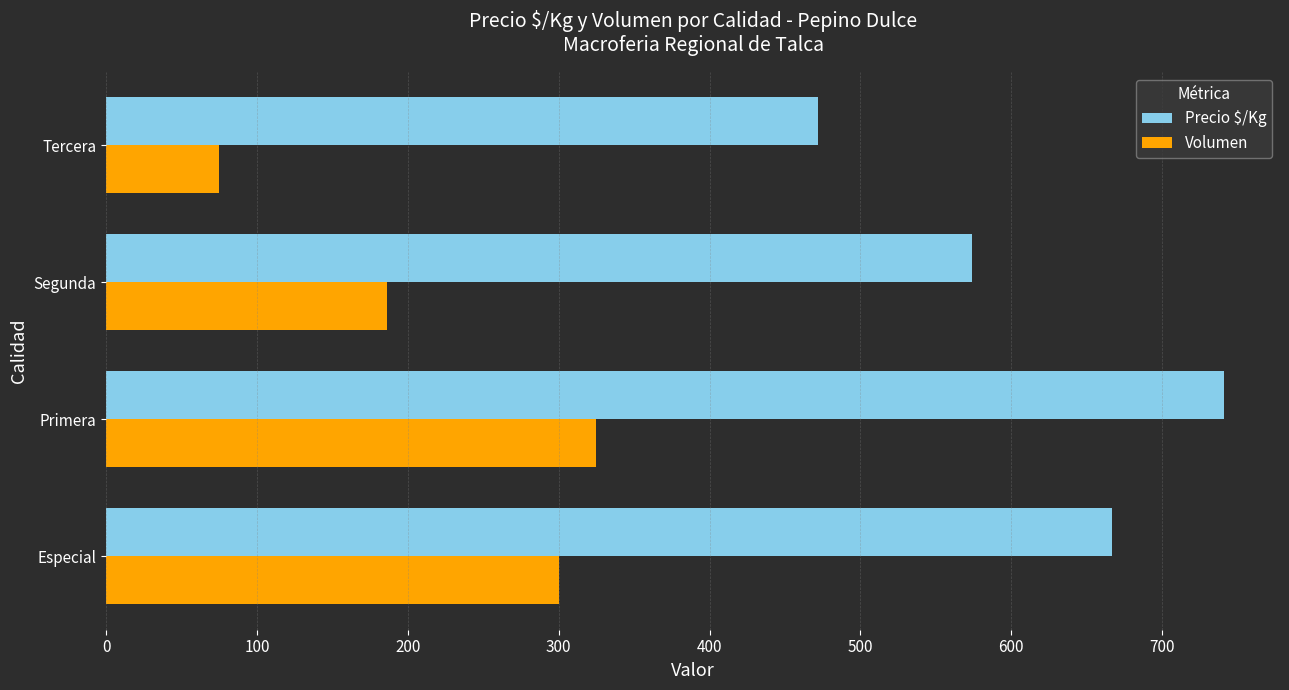

Between Primera and Segunda, which series saw the biggest shift?

Precio $/Kg